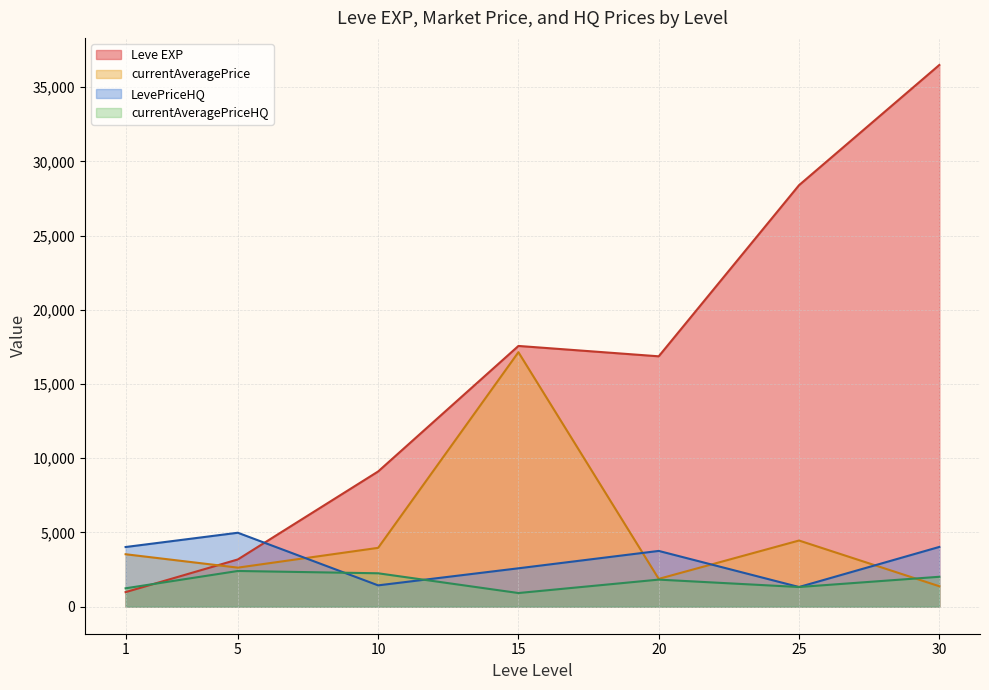

Which has a higher value, 10 or 5?

10